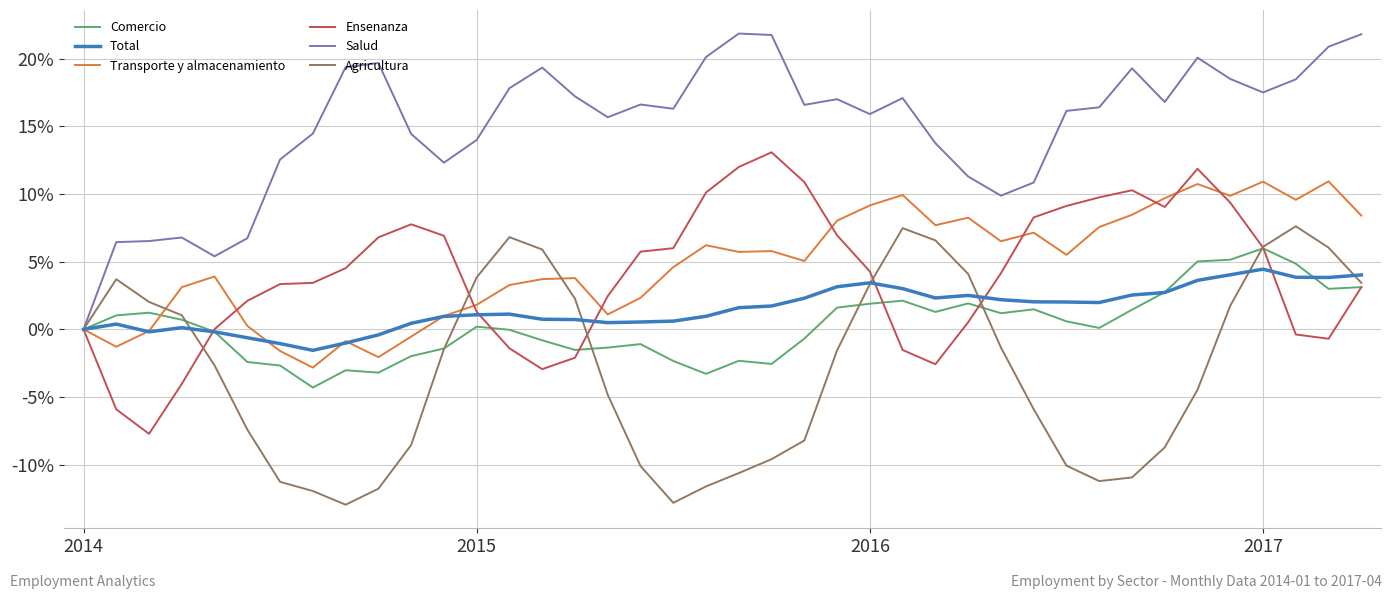

Which series has the largest total across all categories?

Salud